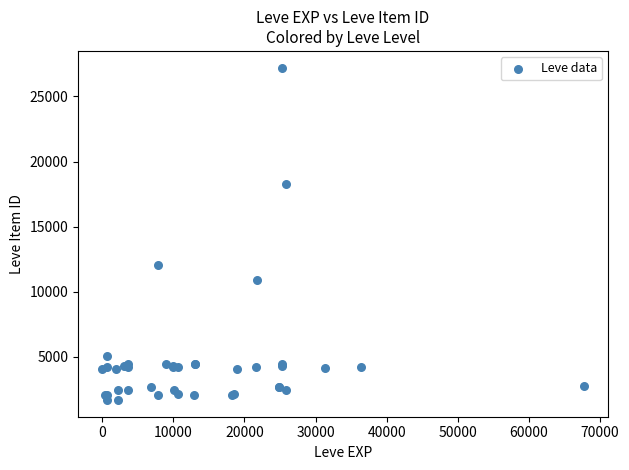

What Y value in the scatter plot is closest to 14448?

12018